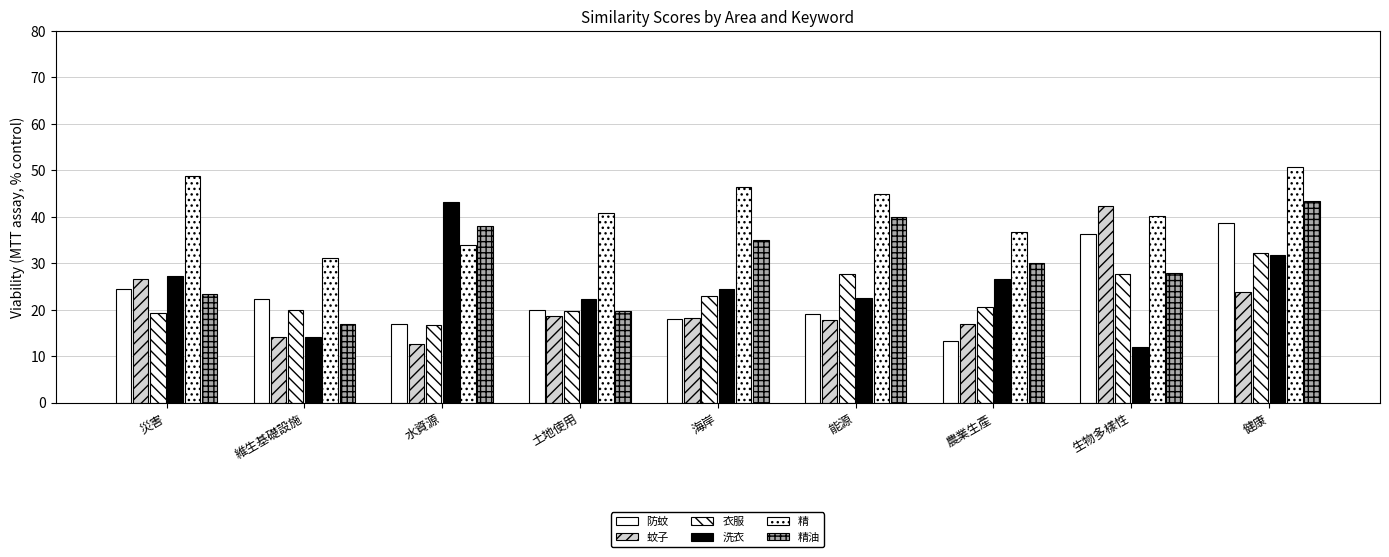

List the series in order of their peak value, lowest first.

衣服, 防蚊, 蚊子, 洗衣, 精油, 精